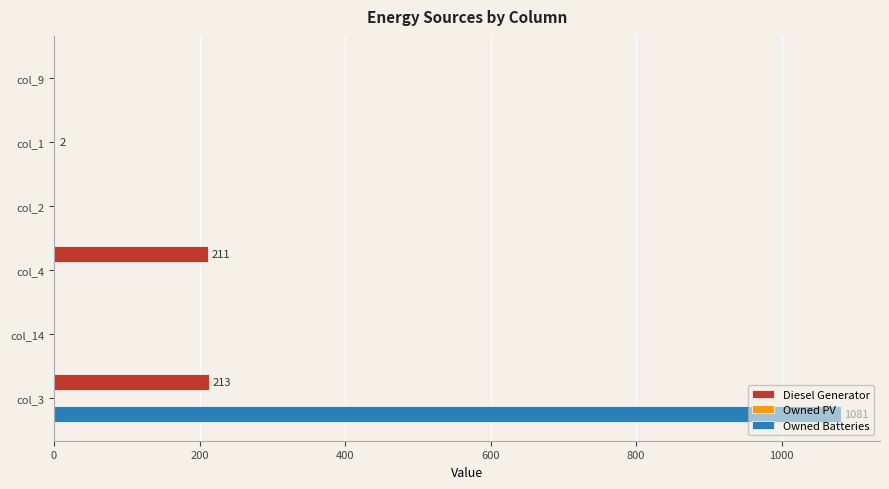

What is the sum of all Diesel Generator values?

424